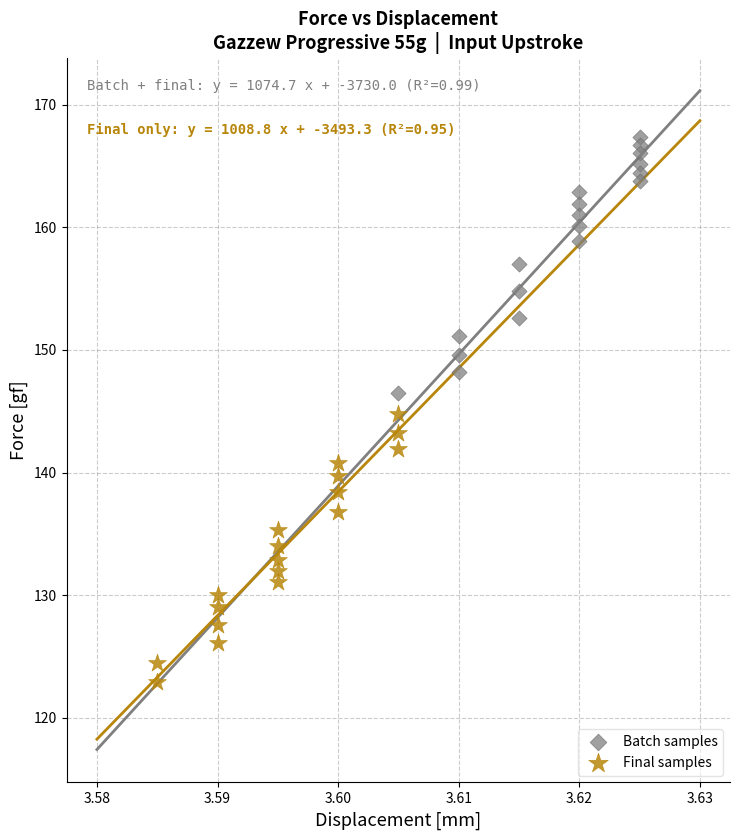

Which series contains the highest Y value?

Batch samples